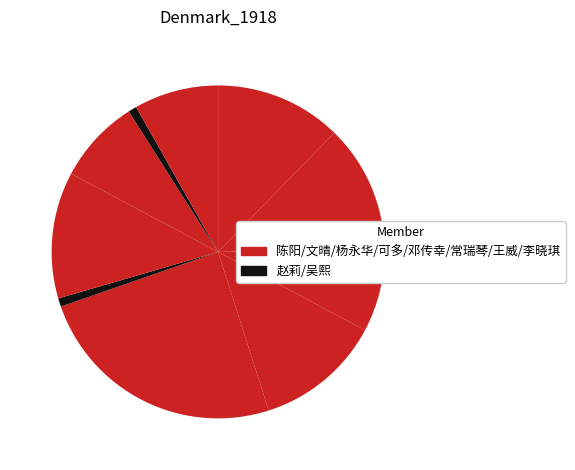

How many segments does this pie chart have?

10